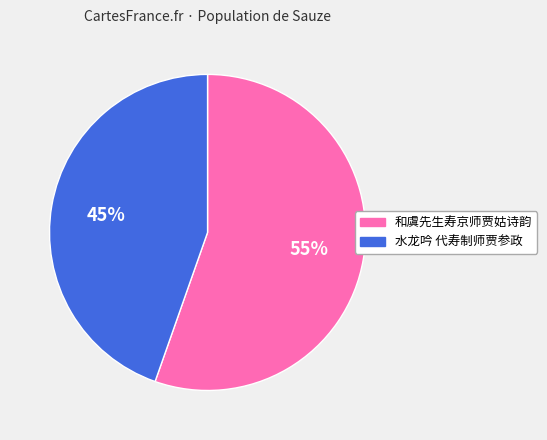

To the nearest percent, what percentage of the pie is 和虞先生寿京师贾姑诗韵?

55%